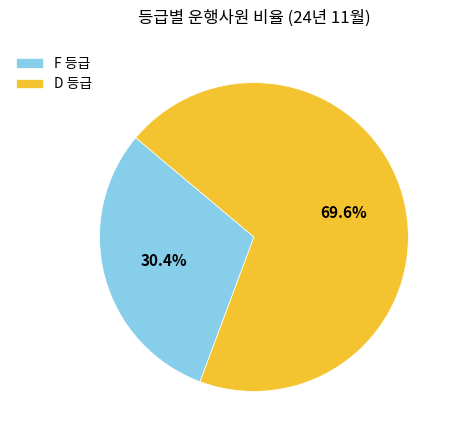

Rank the categories by value from highest to lowest.

D 등급, F 등급